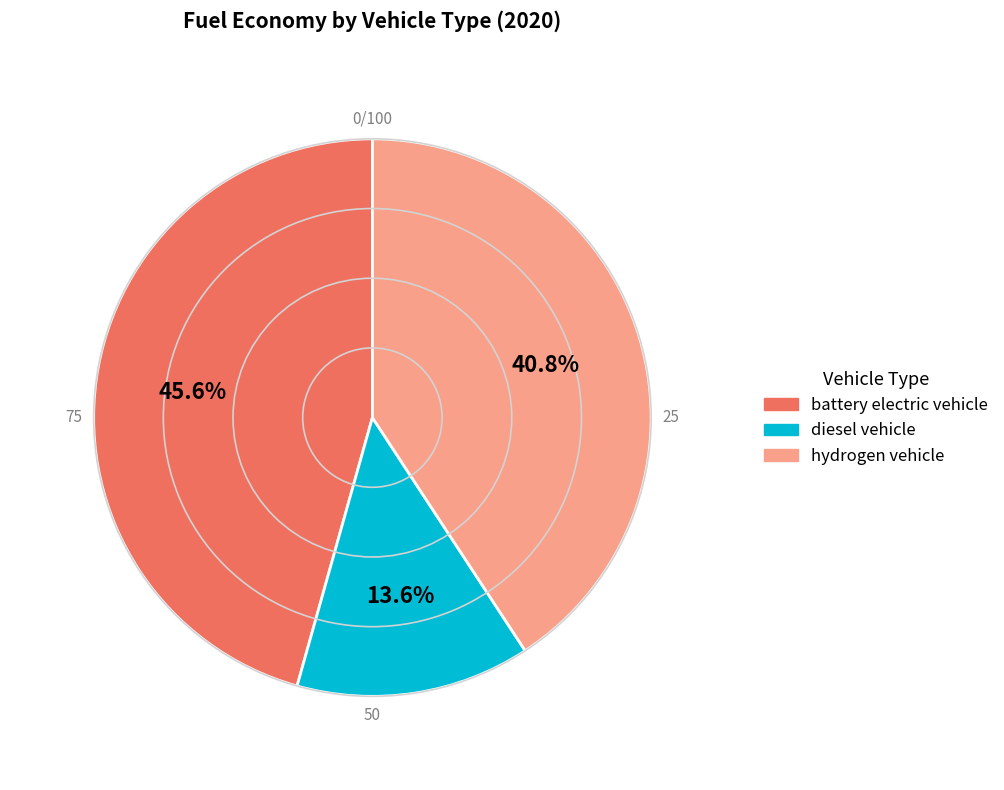

To the nearest percent, what is the difference between the largest and smallest slice percentages?

32%